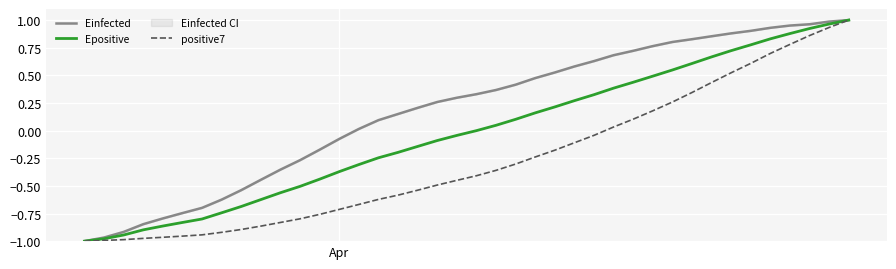

Reading left to right, extract all data points from this chart.

Einfected: -1.0	-1.0	-0.9	-0.8	-0.8	-0.7	-0.7	-0.6	-0.5	-0.4	-0.4	-0.3	-0.2	-0.1	0.0	0.1	0.2	0.2	0.3	0.3	0.3	0.4	0.4	0.5	0.5	0.6	0.6	0.7	0.7	0.8	0.8	0.8	0.9	0.9	0.9	0.9	1.0	1.0	1.0	1.0
Epositive: -1.0	-1.0	-0.9	-0.9	-0.9	-0.8	-0.8	-0.7	-0.7	-0.6	-0.6	-0.5	-0.4	-0.4	-0.3	-0.2	-0.2	-0.1	-0.1	-0.0	-0.0	0.0	0.1	0.2	0.2	0.3	0.3	0.4	0.4	0.5	0.5	0.6	0.7	0.7	0.8	0.8	0.9	0.9	1.0	1.0
positive7: -1.0	-1.0	-1.0	-1.0	-1.0	-1.0	-0.9	-0.9	-0.9	-0.9	-0.8	-0.8	-0.8	-0.7	-0.7	-0.6	-0.6	-0.5	-0.5	-0.5	-0.4	-0.4	-0.3	-0.2	-0.2	-0.1	-0.0	0.0	0.1	0.2	0.3	0.3	0.4	0.5	0.6	0.7	0.8	0.9	0.9	1.0